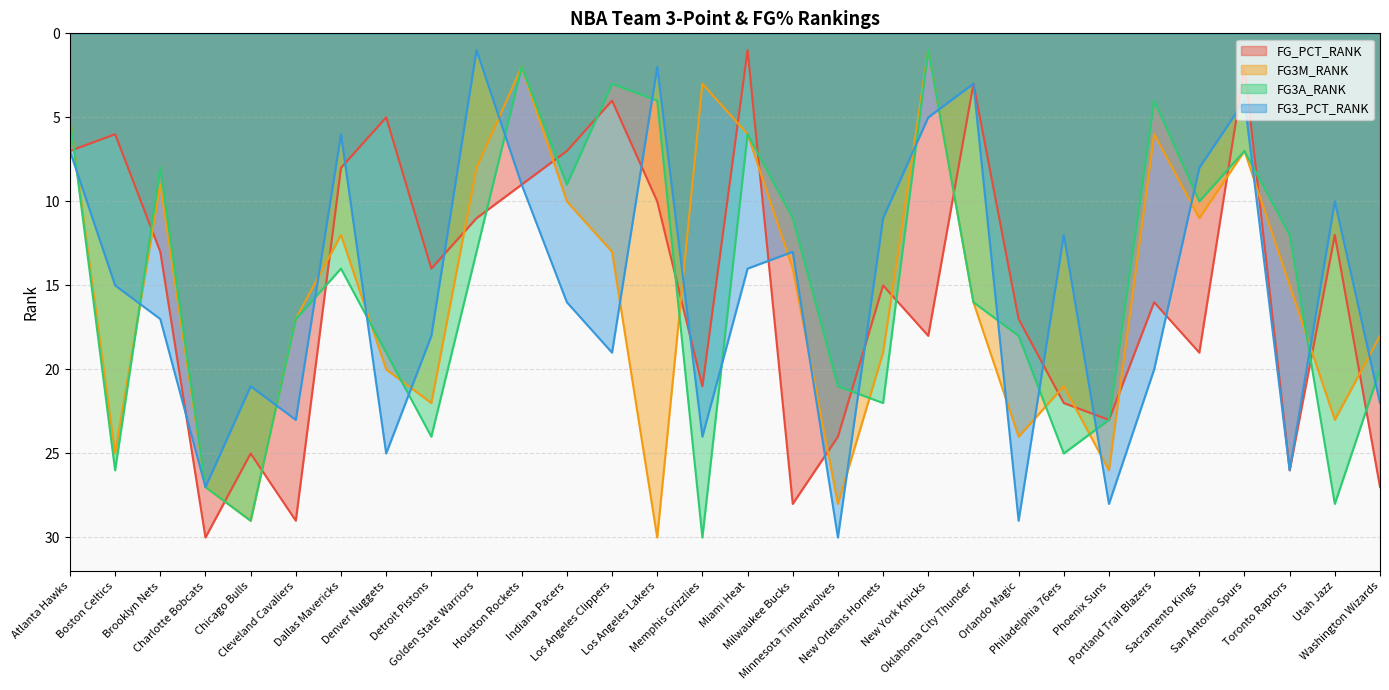

Where is FG_PCT_RANK nearest to the value 15?

New Orleans Hornets